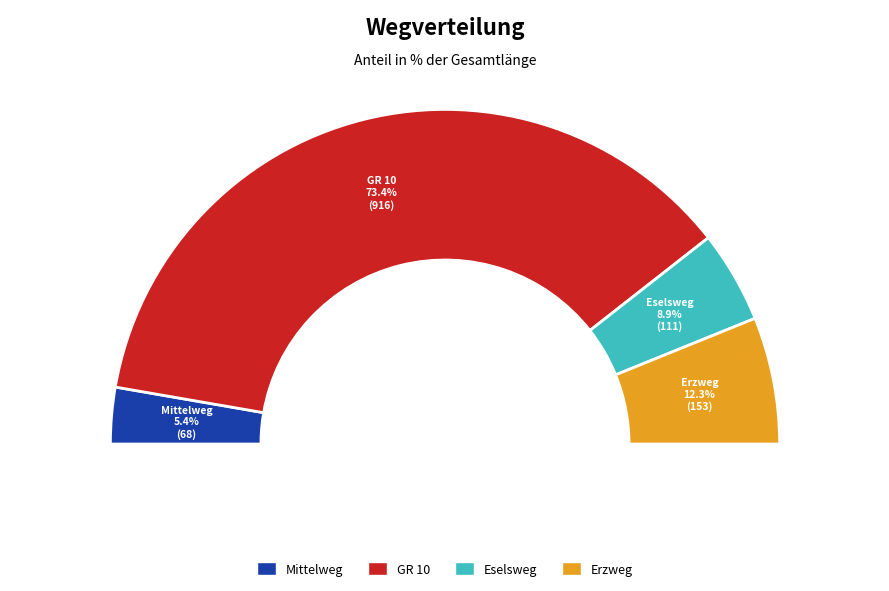

Rank the categories by value from lowest to highest.

Mittelweg, Eselsweg, Erzweg, GR 10